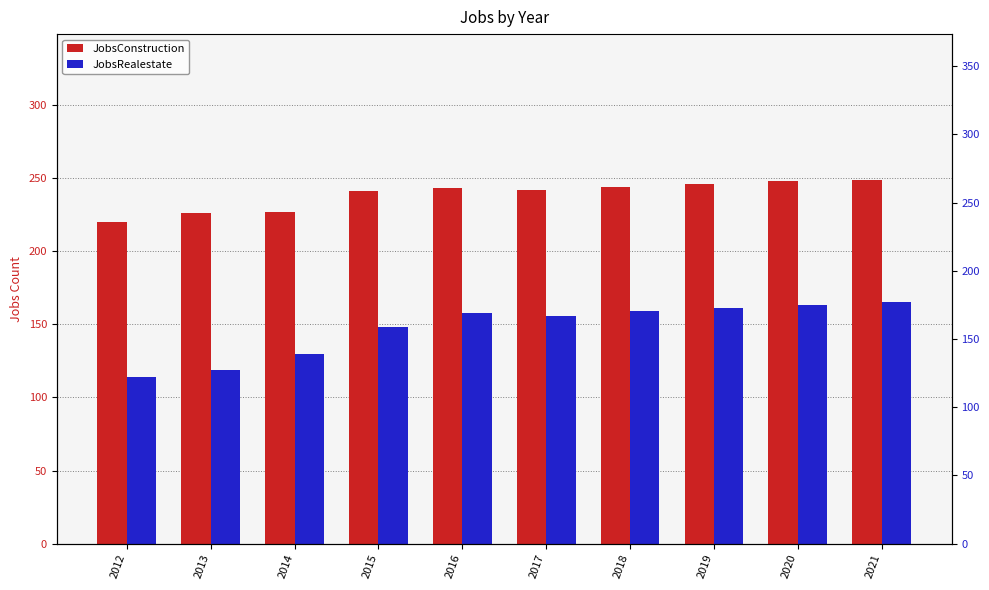

Reading left to right, transcribe all the data shown in this chart.

JobsConstruction: 220	226	227	241	243	242	244	246	248	249
JobsRealestate: 114	119	130	148	158	156	159	161	163	165